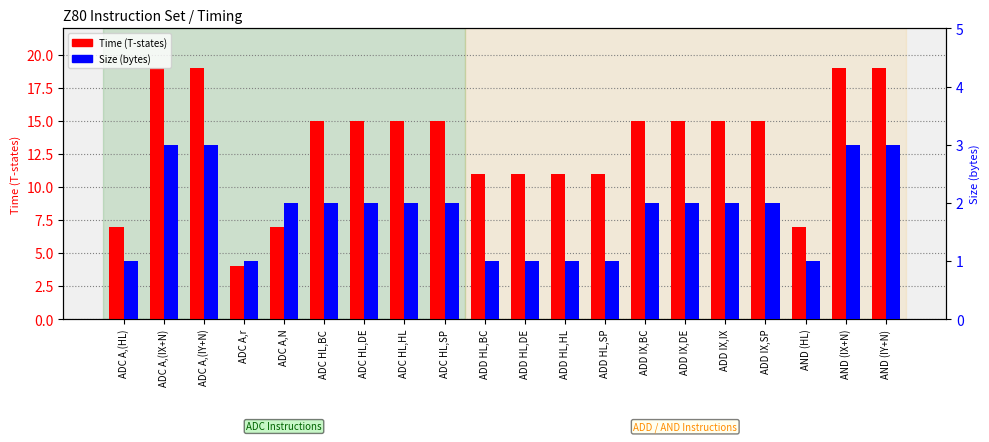

Reading left to right, what are all the values shown in this chart?

Time (T-states): ADC A,(HL)=7	ADC A,(IX+N)=19	ADC A,(IY+N)=19	ADC A,r=4	ADC A,N=7	ADC HL,BC=15	ADC HL,DE=15	ADC HL,HL=15	ADC HL,SP=15	ADD HL,BC=11	ADD HL,DE=11	ADD HL,HL=11	ADD HL,SP=11	ADD IX,BC=15	ADD IX,DE=15	ADD IX,IX=15	ADD IX,SP=15	AND (HL)=7	AND (IX+N)=19	AND (IY+N)=19
Size (bytes): ADC A,(HL)=1	ADC A,(IX+N)=3	ADC A,(IY+N)=3	ADC A,r=1	ADC A,N=2	ADC HL,BC=2	ADC HL,DE=2	ADC HL,HL=2	ADC HL,SP=2	ADD HL,BC=1	ADD HL,DE=1	ADD HL,HL=1	ADD HL,SP=1	ADD IX,BC=2	ADD IX,DE=2	ADD IX,IX=2	ADD IX,SP=2	AND (HL)=1	AND (IX+N)=3	AND (IY+N)=3